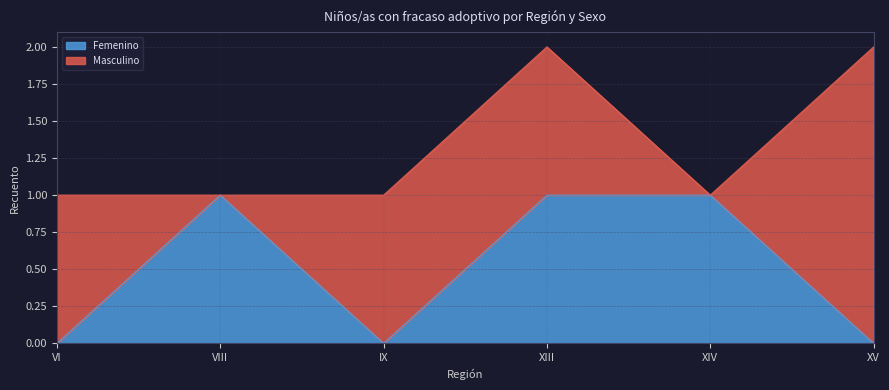

Which has a higher value, XV or XIII?

XIII